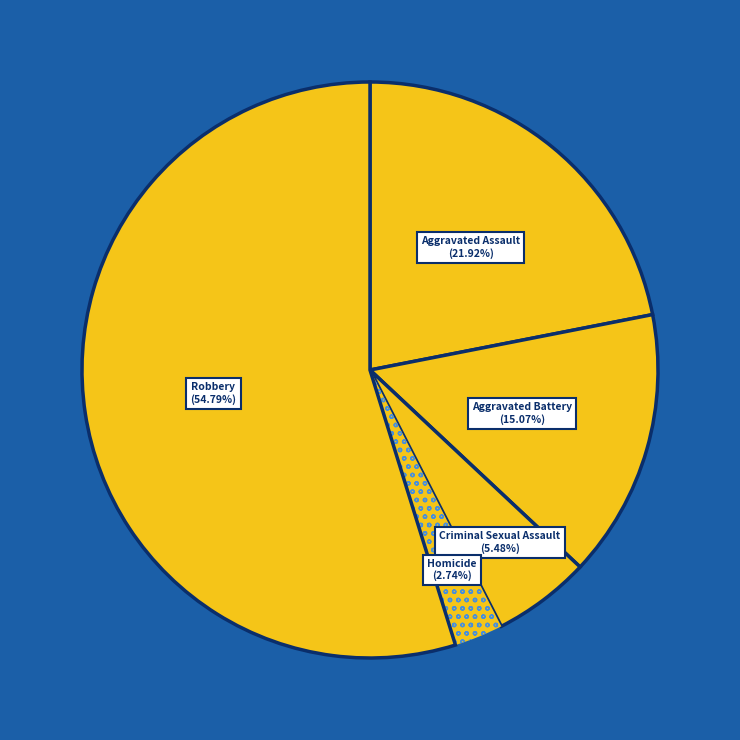

The Robbery slice represents 55% of the pie. True or false?

True